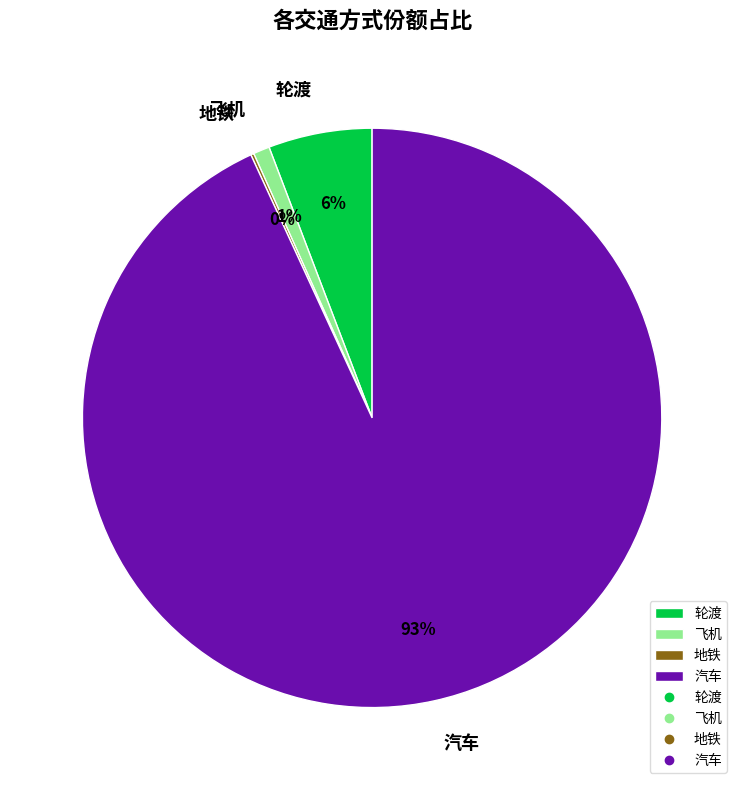

Which category has the biggest portion of the pie?

汽车